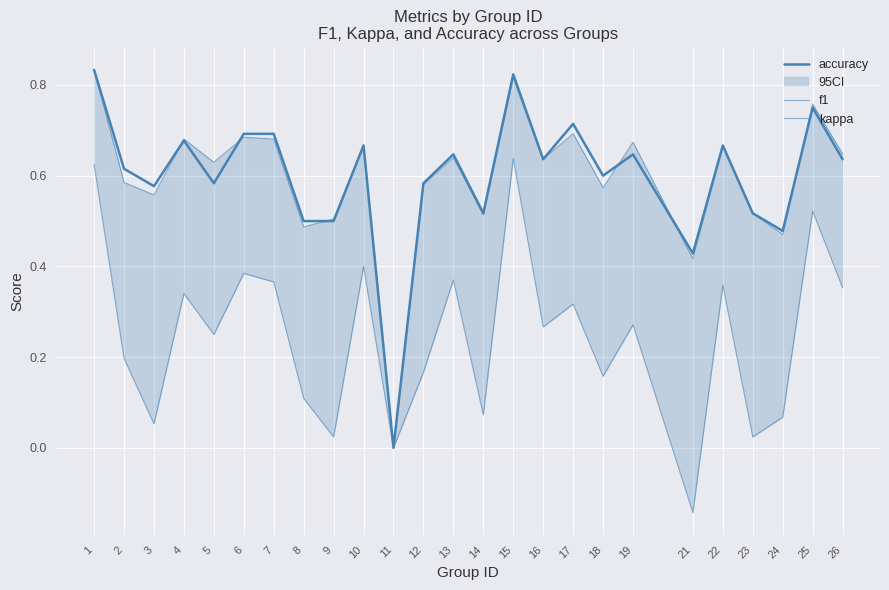

Which has a higher value, 26 or 10?

10